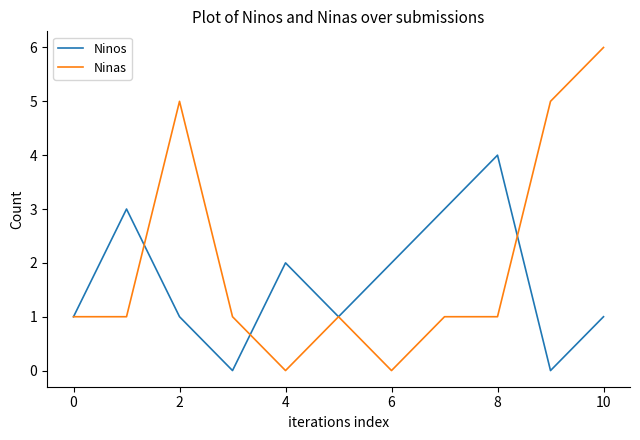

Reading left to right, transcribe all the data shown in this chart.

Ninos: 1	3	1	0	2	1	2	3	4	0	1
Ninas: 1	1	5	1	0	1	0	1	1	5	6